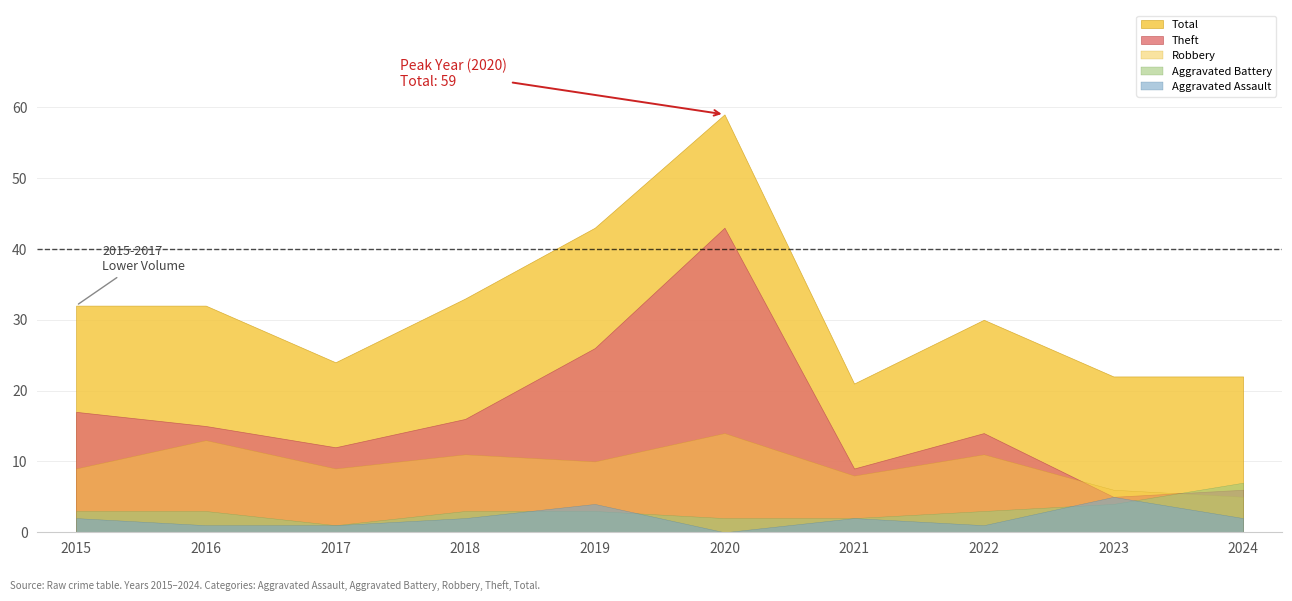

True or false: Aggravated Battery and Robbery intersect in this chart.

True